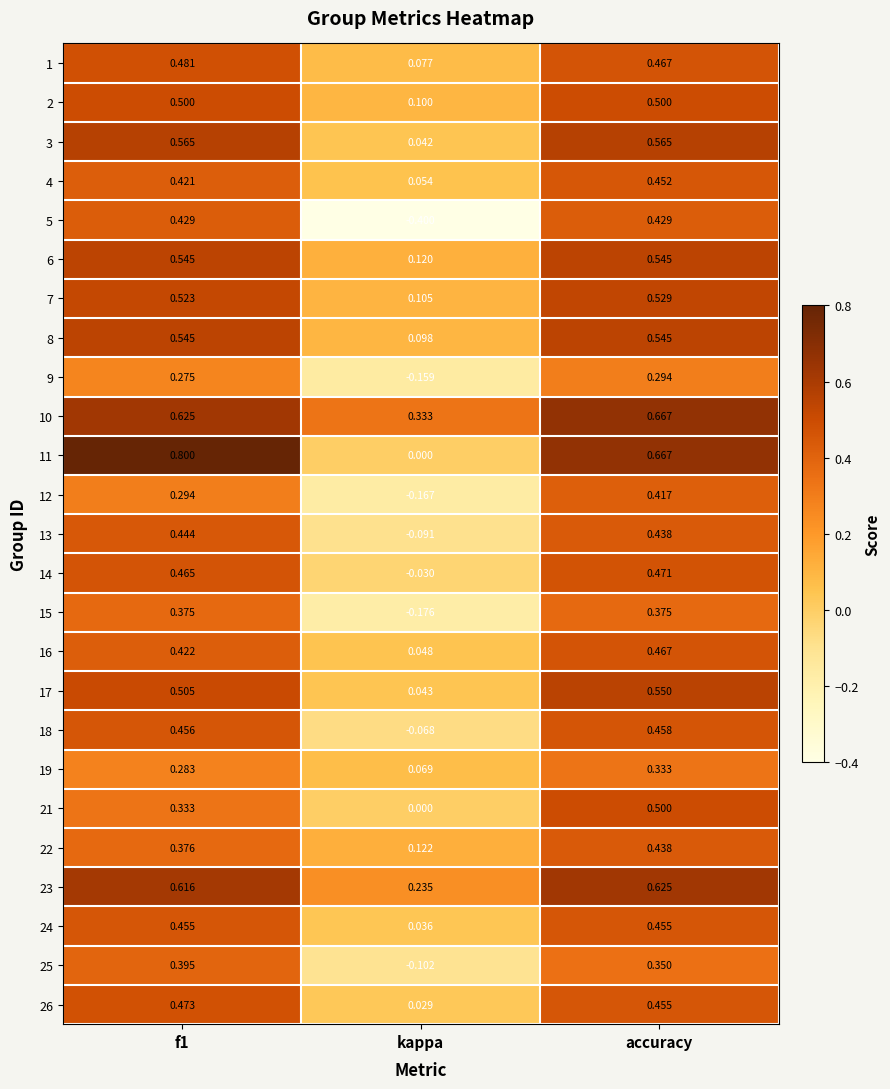

What is the total value across all series at accuracy?

12.0